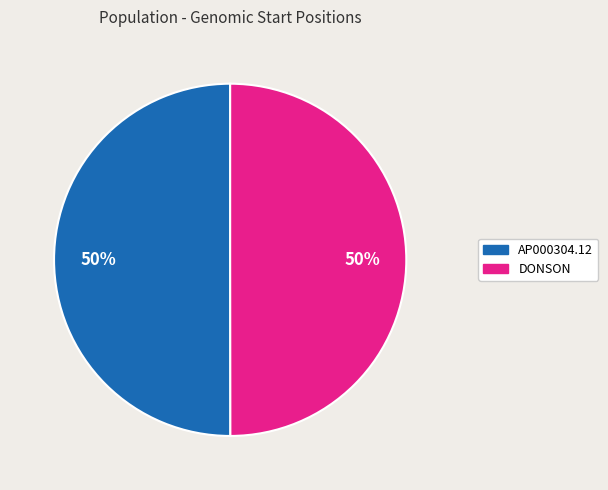

True or false: DONSON accounts for 50% of the total.

True